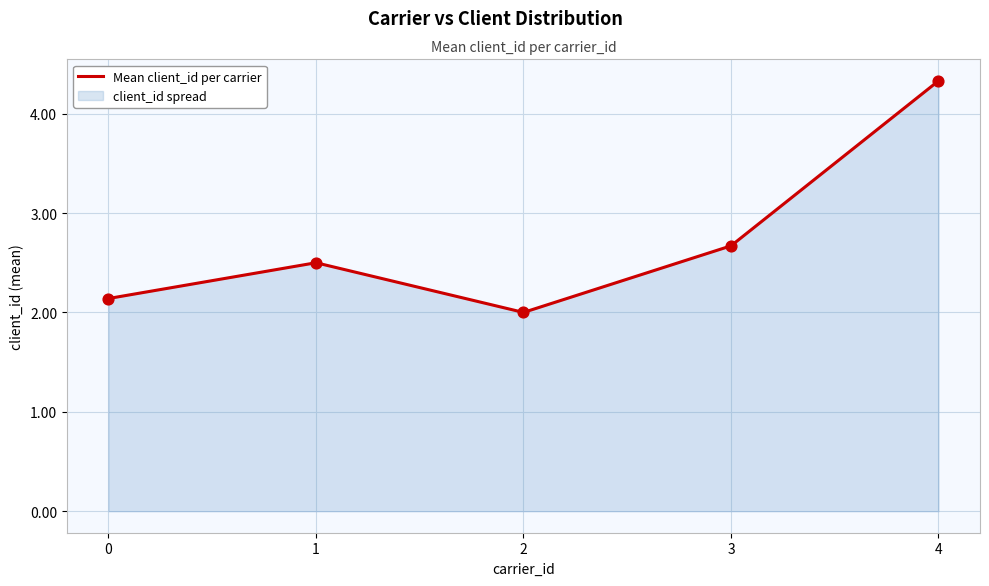

Between 2 and 1, which is larger?

1